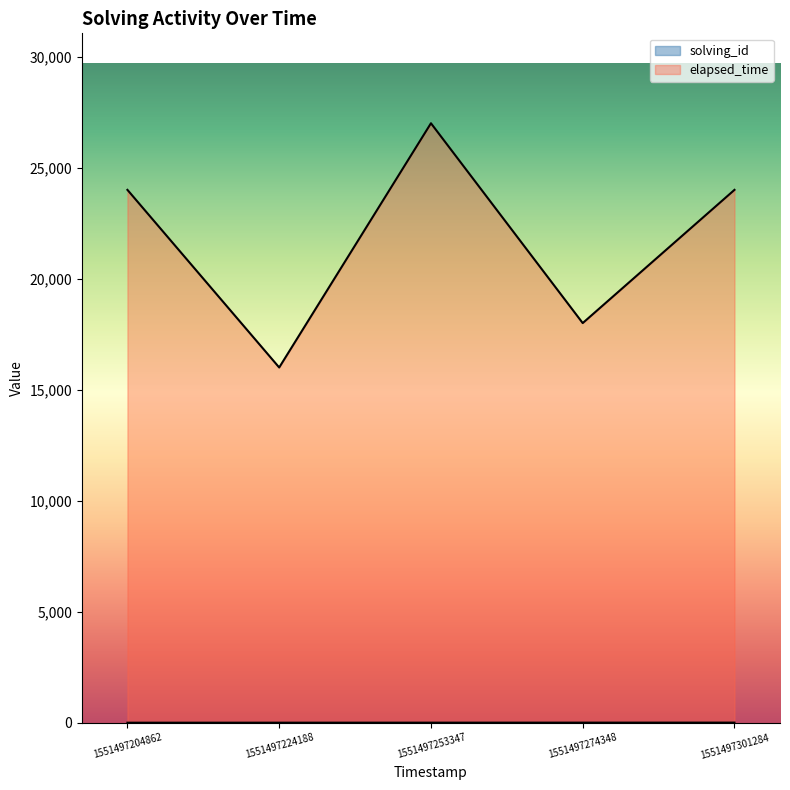

What is the difference between the solving_id values at 1551497253347 and 1551497274348?

1